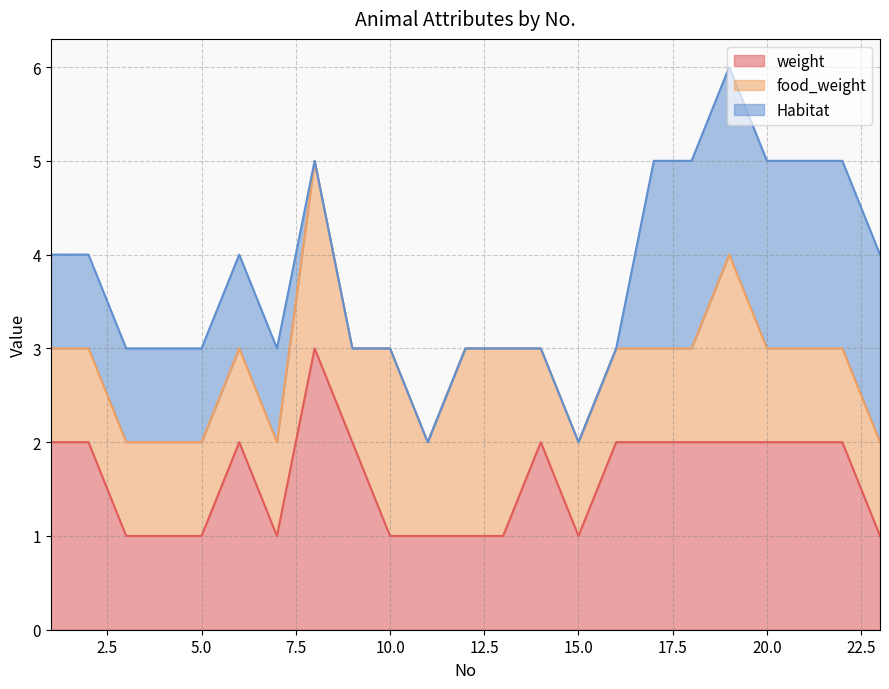

Reading left to right, transcribe all the data shown in this chart.

weight: 1=2	2=2	3=1	4=1	5=1	6=2	7=1	8=3	9=2	10=1	11=1	12=1	13=1	14=2	15=1	16=2	17=2	18=2	19=2	20=2	21=2	22=2	23=1
food_weight: 1=1	2=1	3=1	4=1	5=1	6=1	7=1	8=2	9=1	10=2	11=1	12=2	13=2	14=1	15=1	16=1	17=1	18=1	19=2	20=1	21=1	22=1	23=1
Habitat: 1=1	2=1	3=1	4=1	5=1	6=1	7=1	8=0	9=0	10=0	11=0	12=0	13=0	14=0	15=0	16=0	17=2	18=2	19=2	20=2	21=2	22=2	23=2